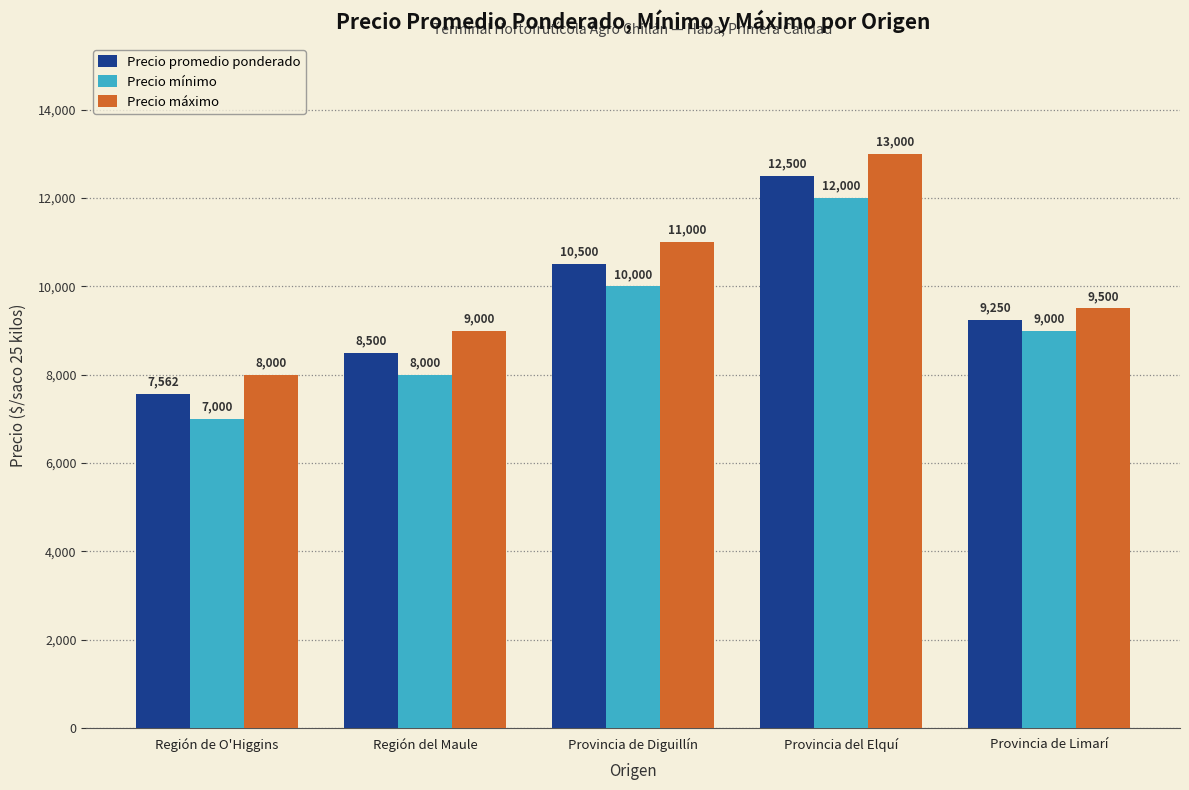

What position from the right is Región de O'Higgins?

5